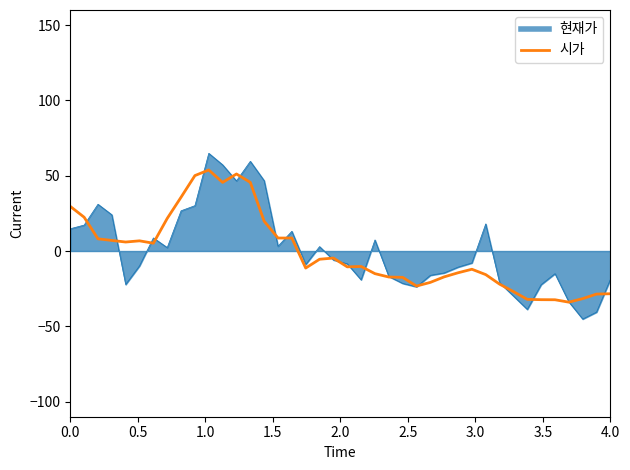

Which series has the largest range (max minus min)?

현재가